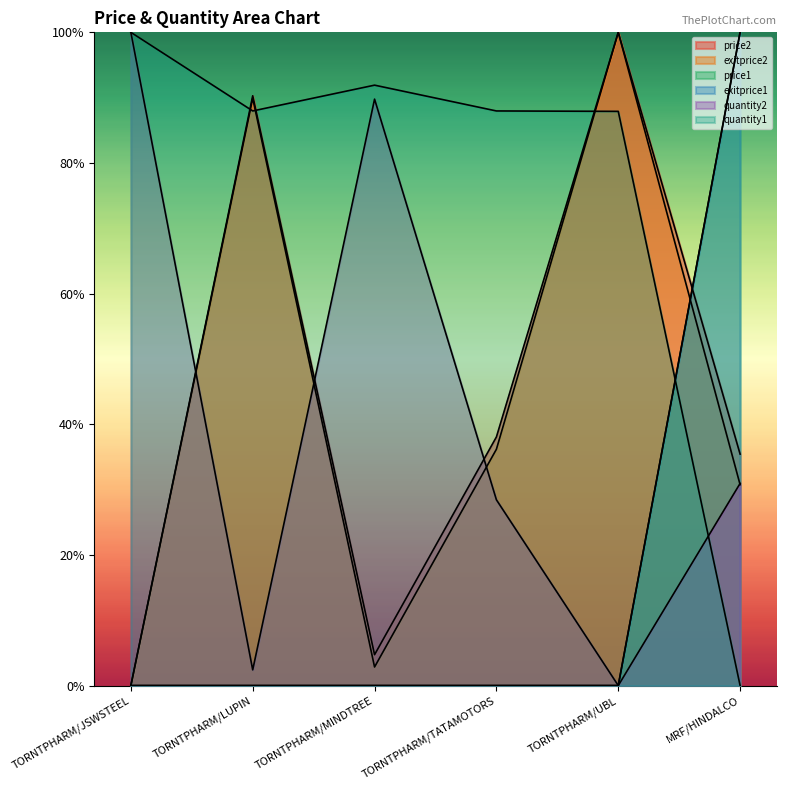

How many positive values does the quantity1 series have?

5